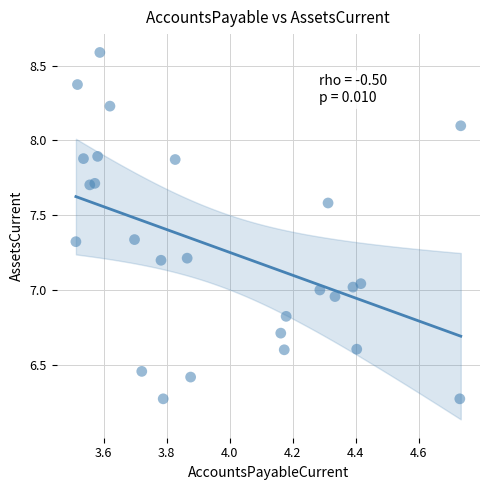

What is the range of X values (max minus min)?

1.2